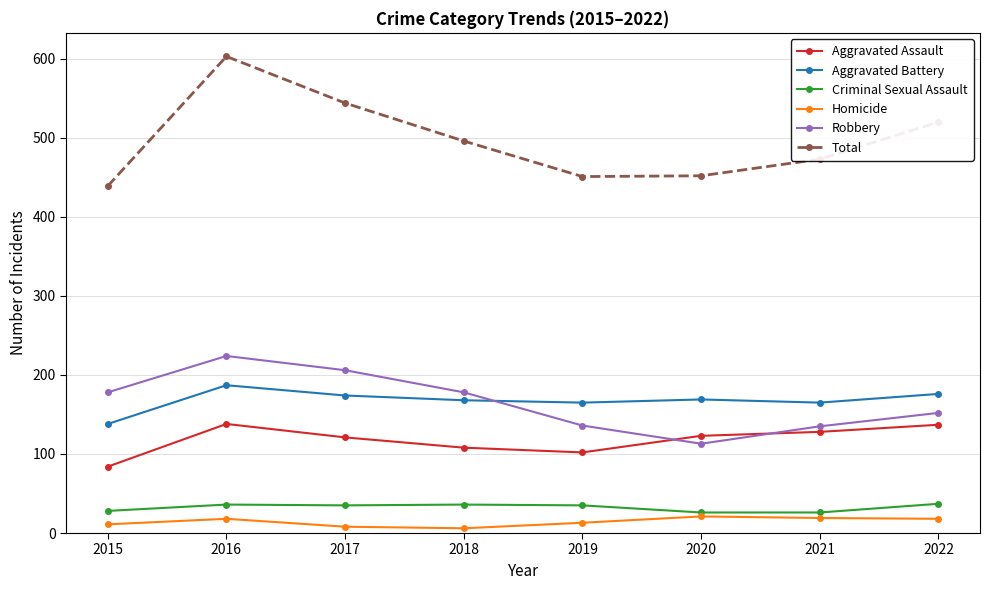

How many values in the Aggravated Assault series are below 123?

4